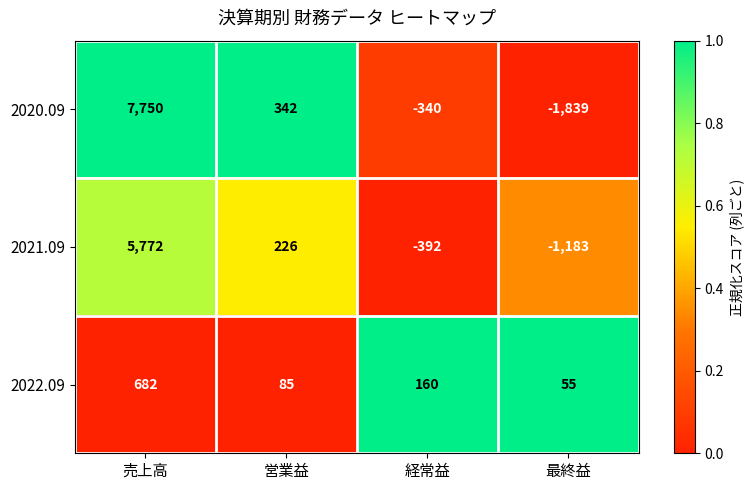

Which label corresponds to the smallest value in the chart?

最終益